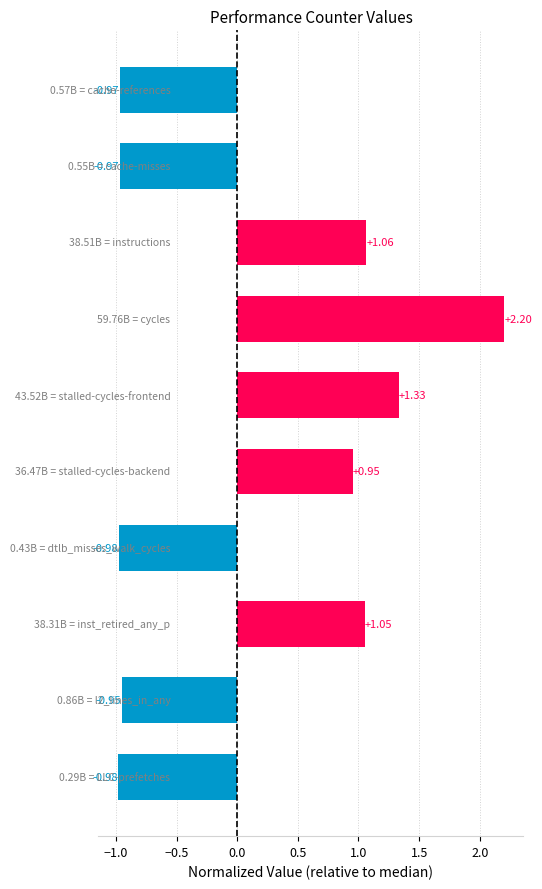

Rank the categories by value from highest to lowest.

cycles, stalled-cycles-frontend, instructions, inst_retired_any_p, stalled-cycles-backend, l2_lines_in_any, cache-references, cache-misses, dtlb_misses_walk_cycles, LLC-prefetches